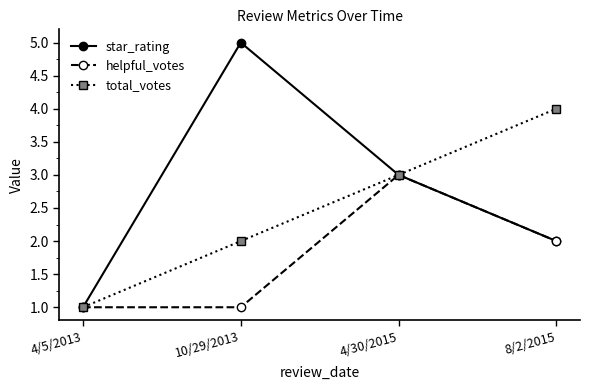

At which label does star_rating reach its minimum?

4/5/2013